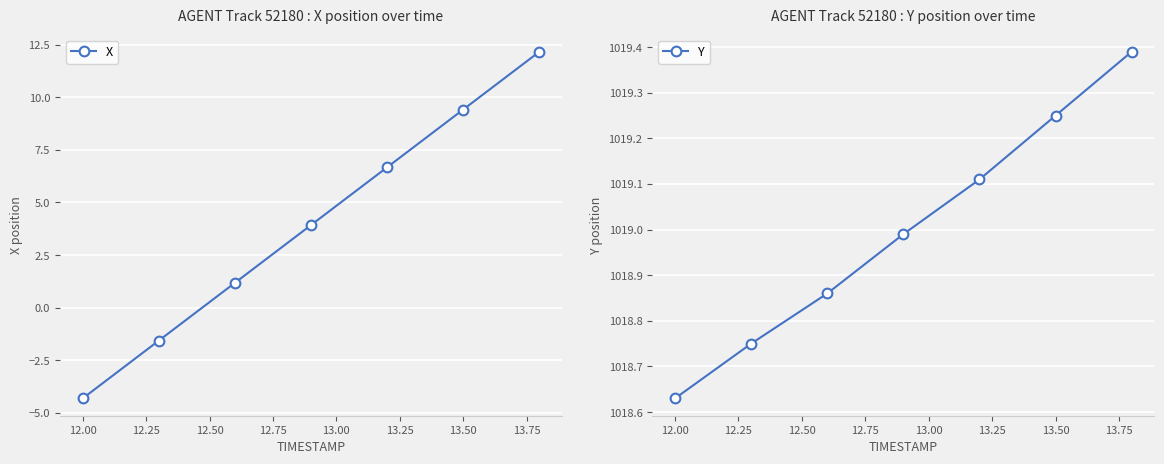

The value of X at 12.00 is -4.3. True or false?

True